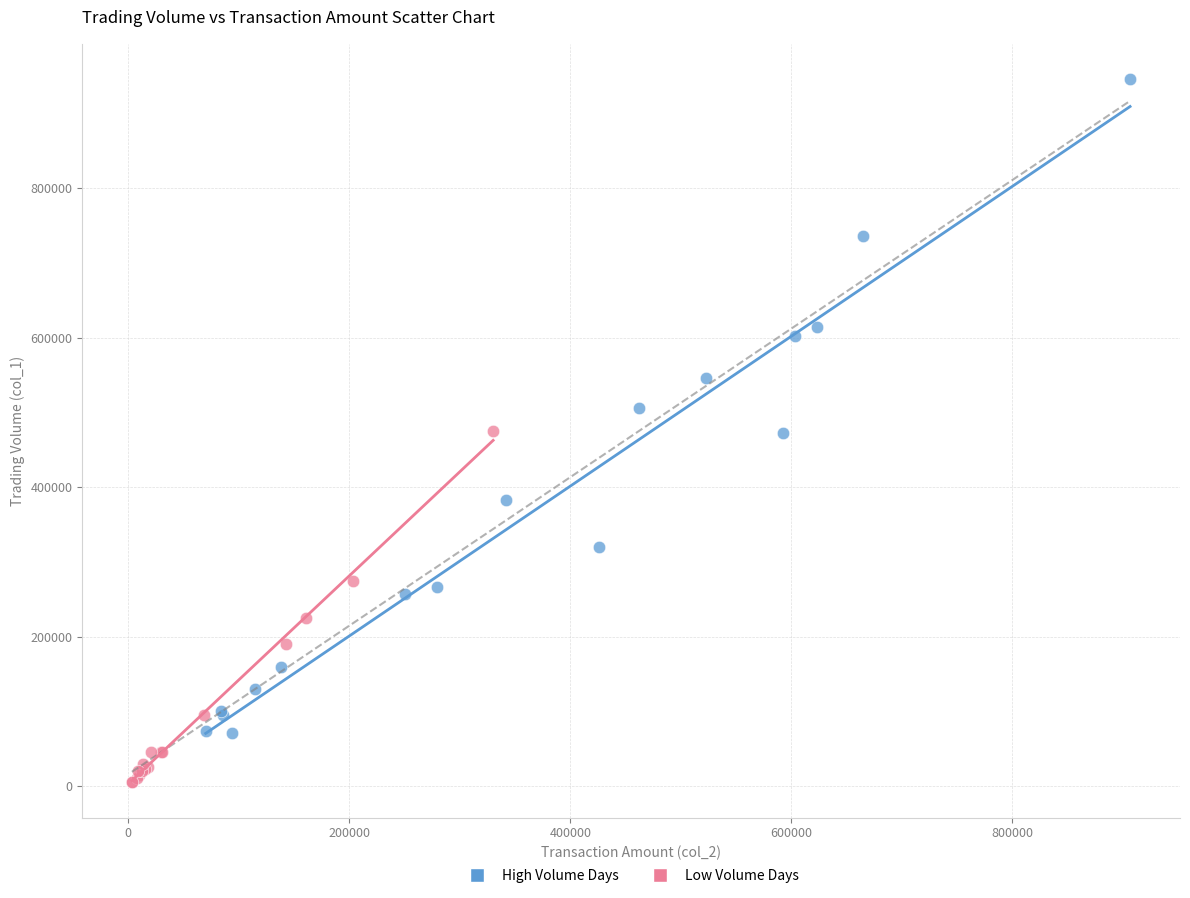

Which series reaches the maximum Y coordinate?

High Volume Days